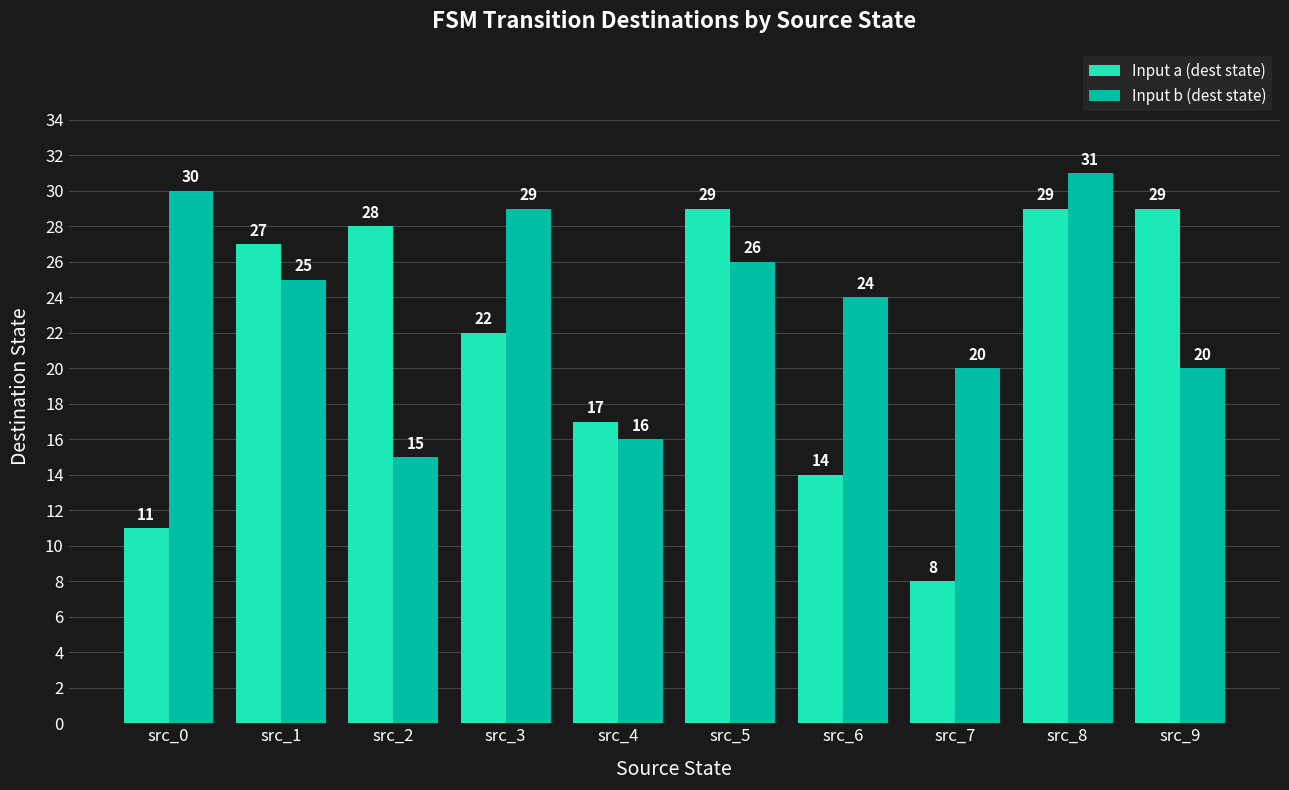

What is the lowest value of the Input b (dest state) series?

15